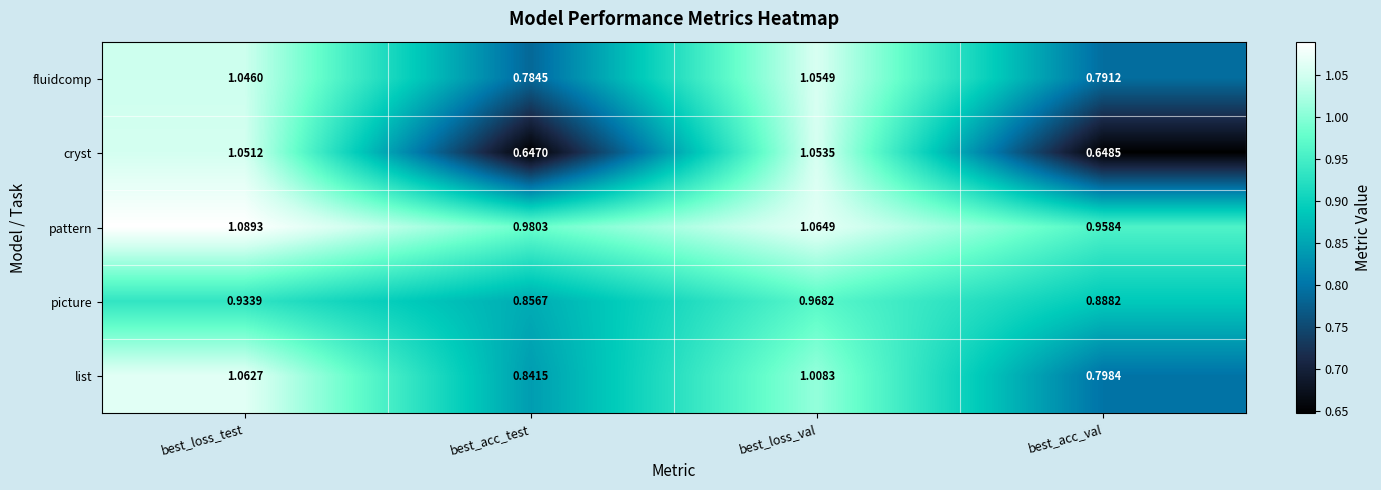

How many data points does each series have?

4